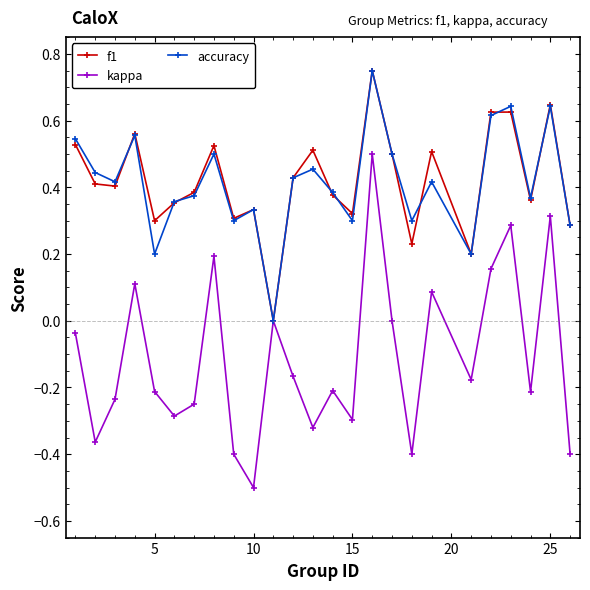

True or false: f1 has more than 0 interior local peaks.

True